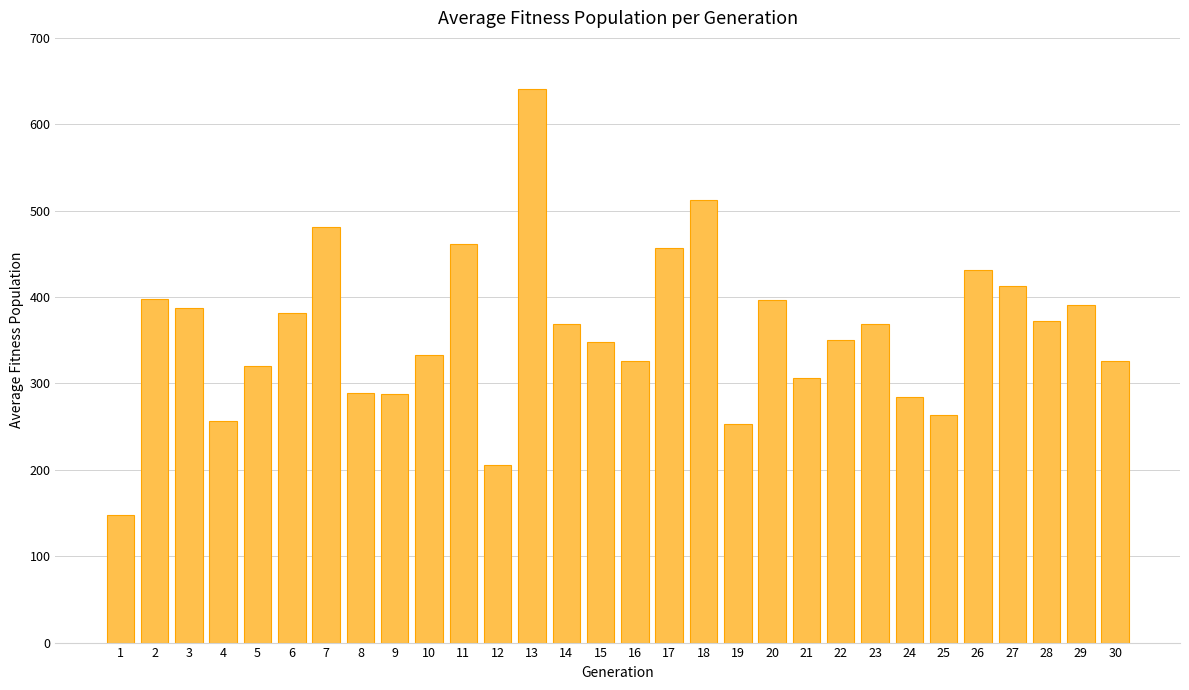

Count the number of values greater than 368.

15